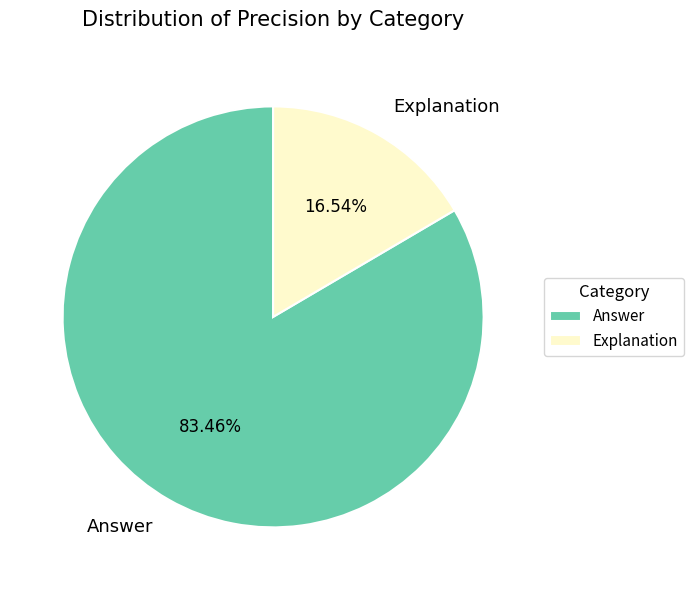

To the nearest percent, what is the difference between the largest and smallest slice percentages?

67%